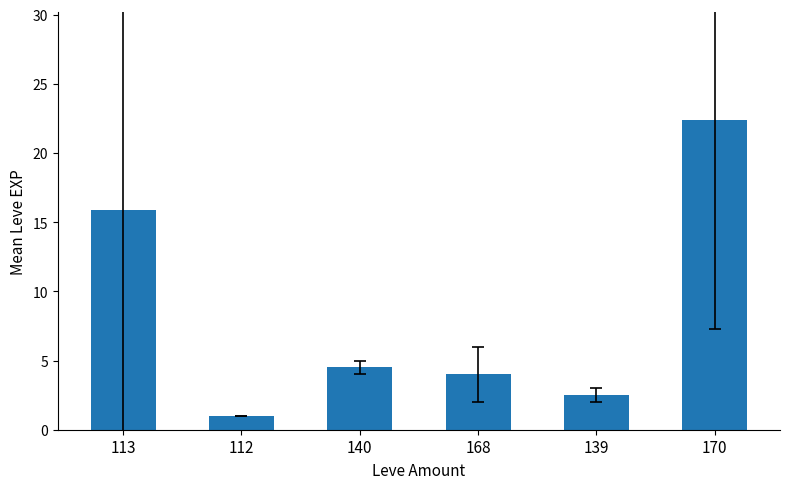

Which category has the lowest value across all series?

112